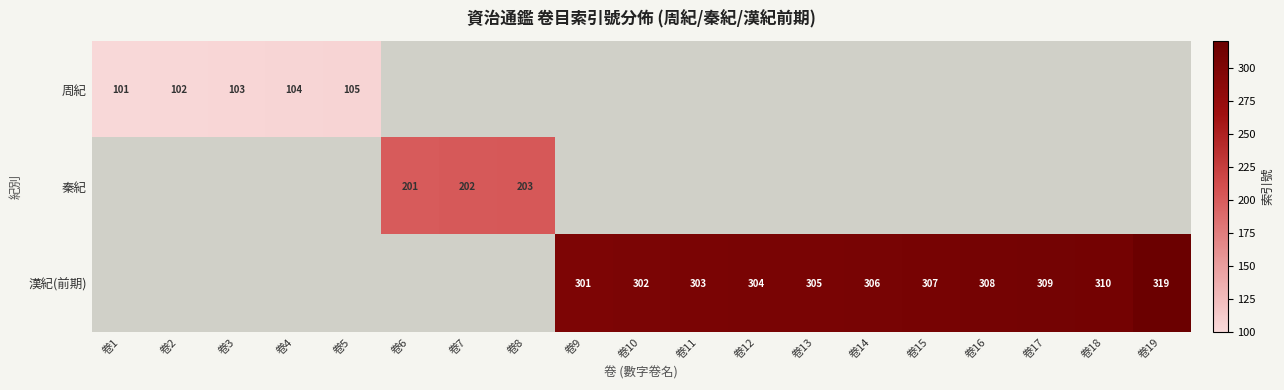

The value of 漢紀(前期) at 卷16 is 308. True or false?

True